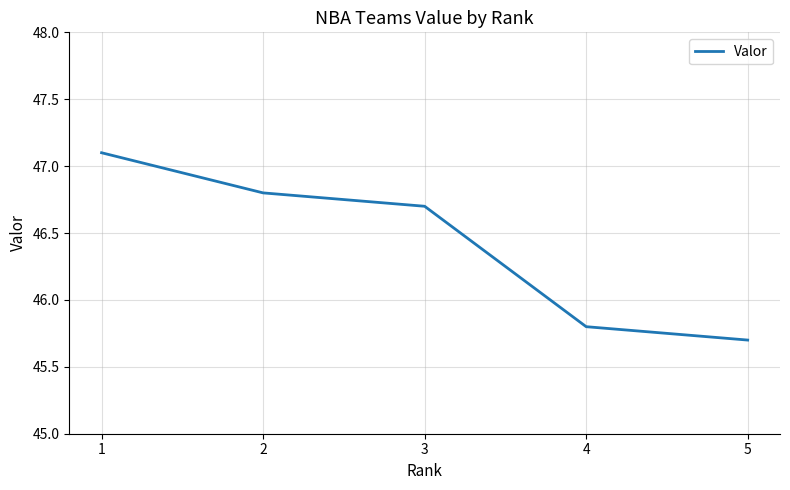

Count the number of values greater than 46.

3